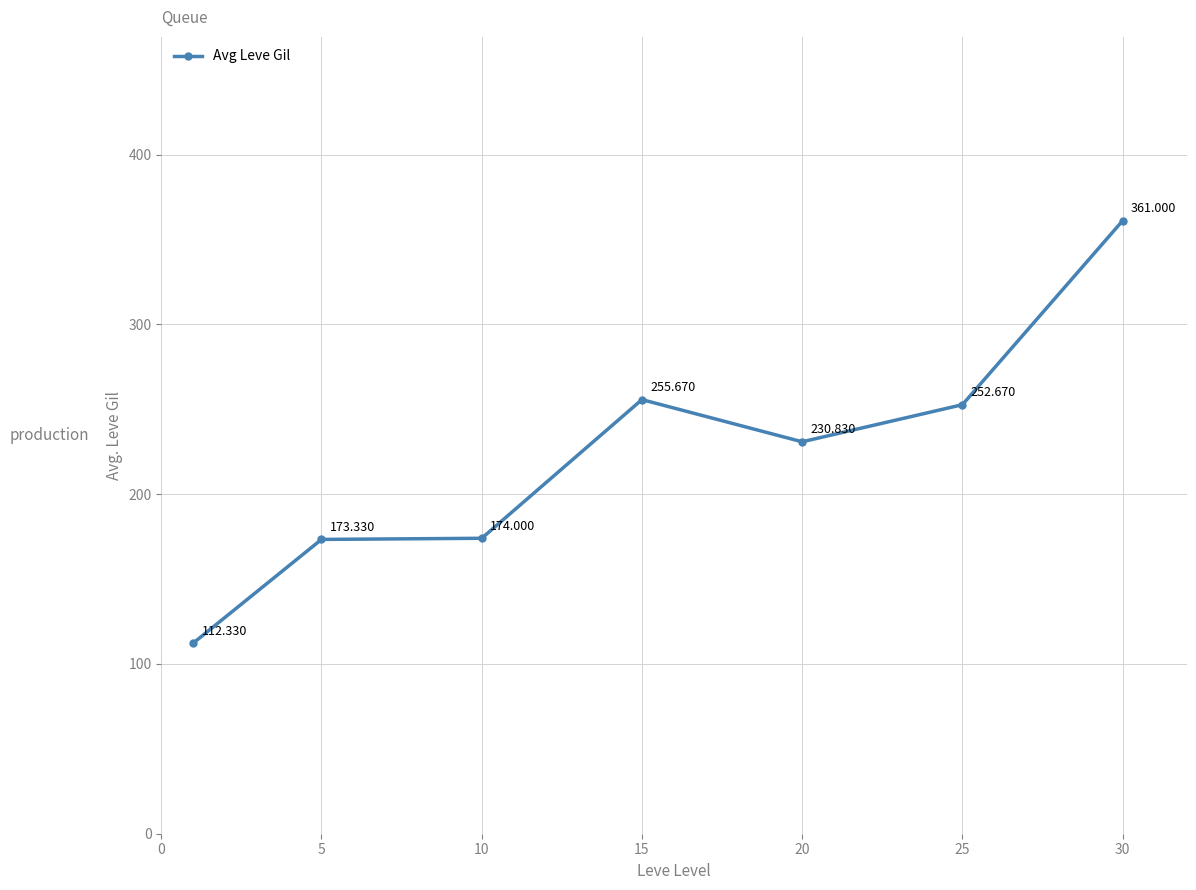

True or false: the data has more than 2 interior local peaks.

False